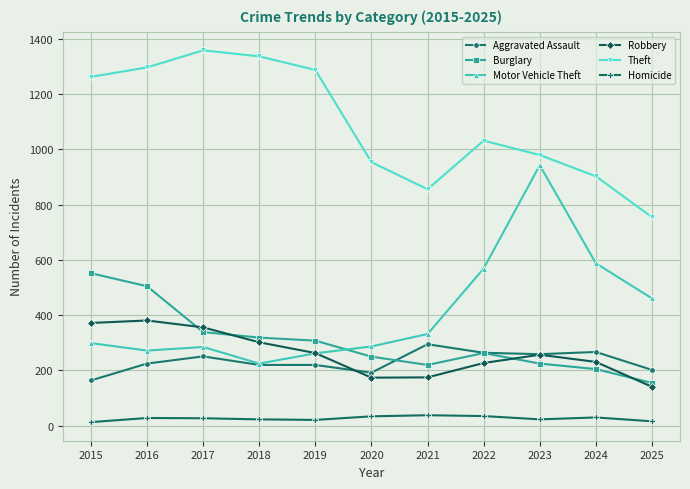

The value of Burglary at 2024 is 68. True or false?

False